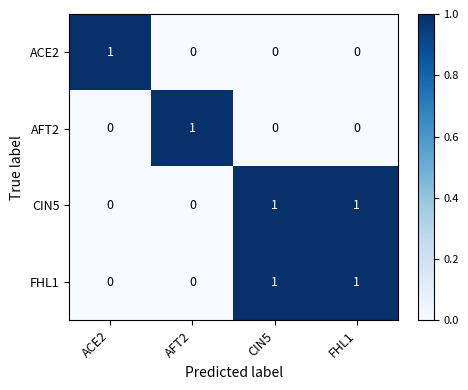

Is the value of FHL1 at AFT2 greater than the value of CIN5 at FHL1?

No